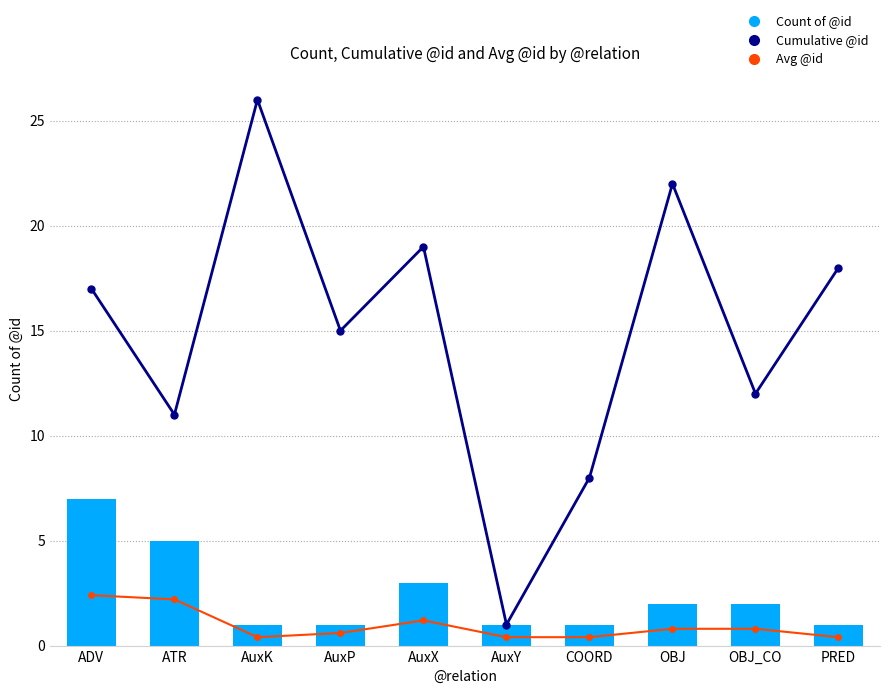

Is the value of Avg @id at OBJ greater than the value of Cumulative @id at AuxX?

No